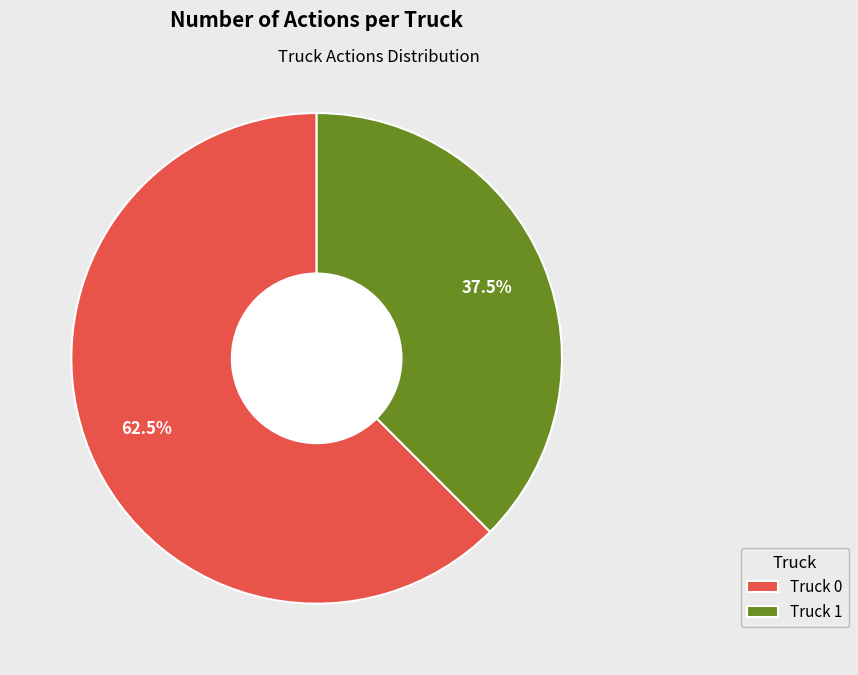

How much of the chart is everything except Truck 0?

37.5%